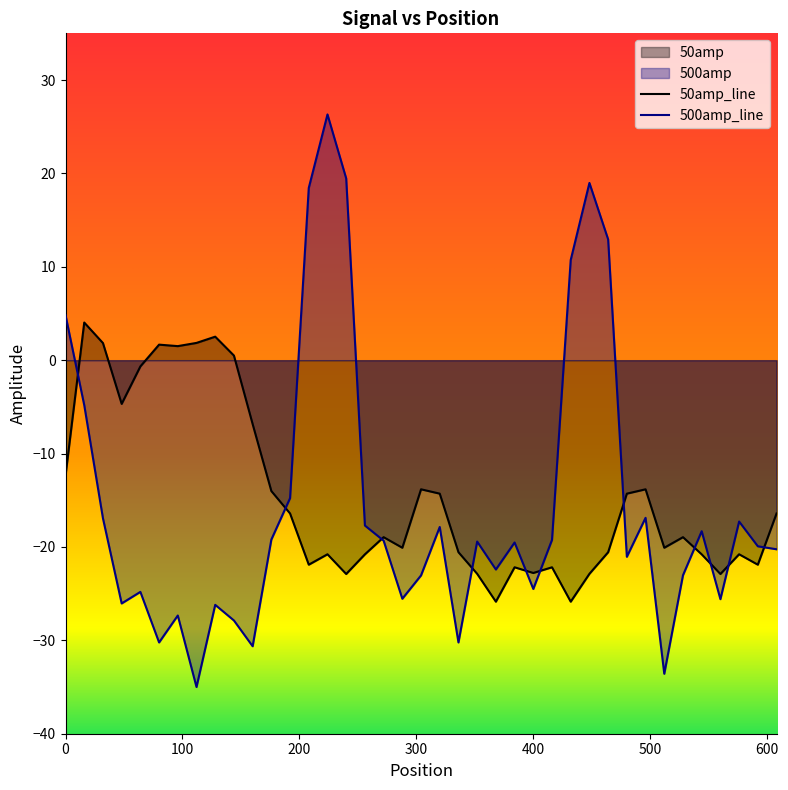

Which series has the widest spread of values?

500amp_line